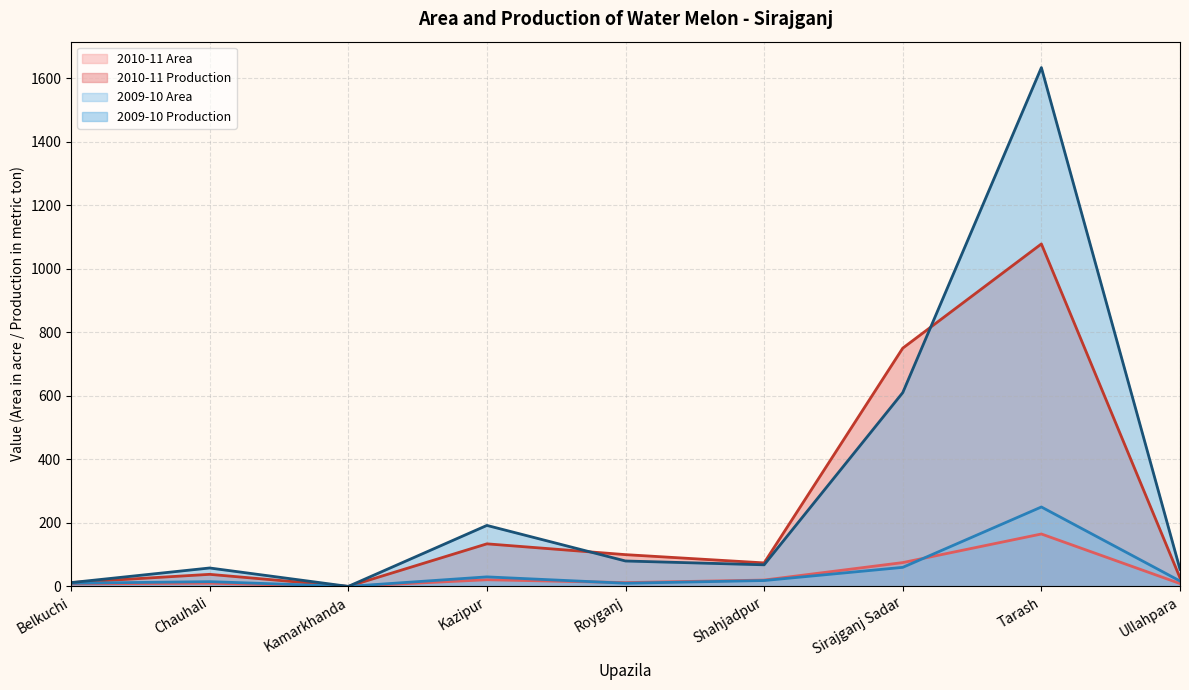

At how many categories does at least one series exceed 937?

1